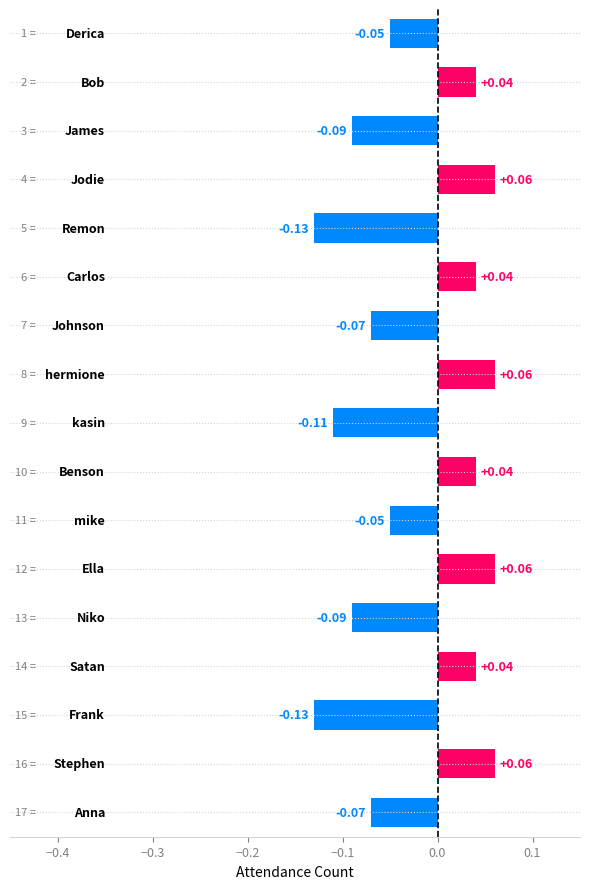

How many bars are there in total?

17